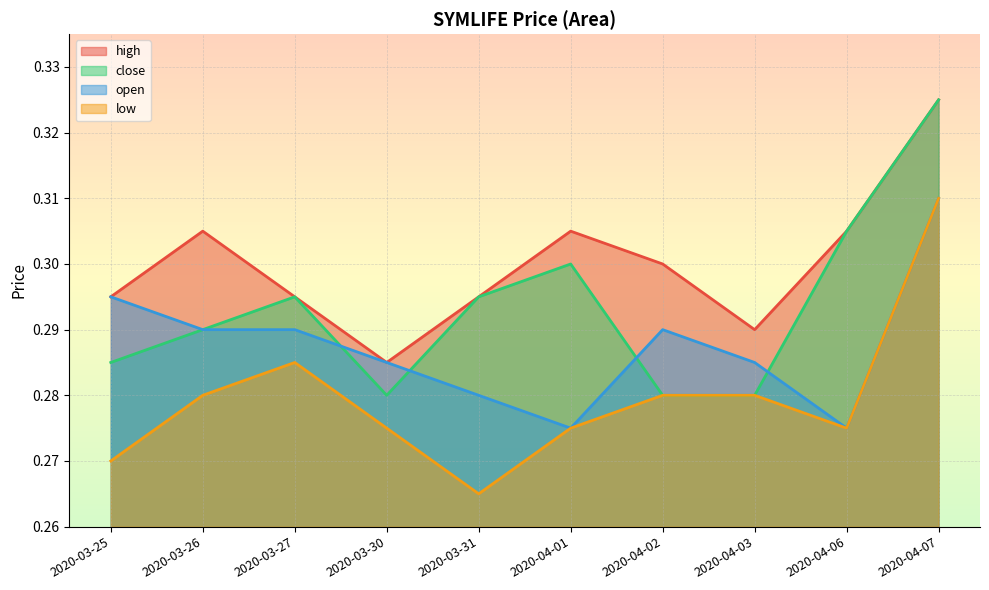

True or false: high has a value of 0.4 at 2020-03-26.

False